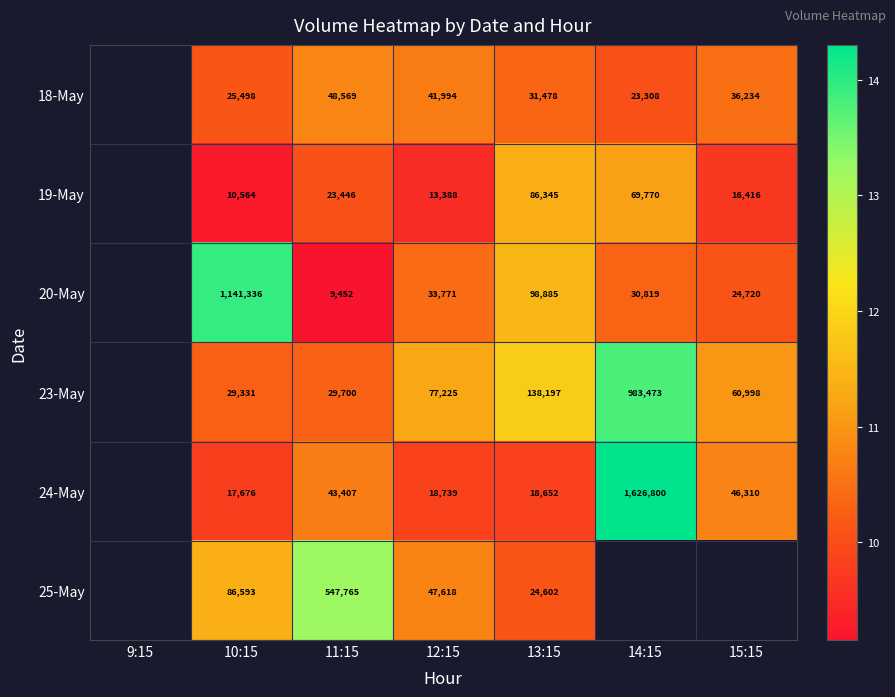

How many categories are shown in the chart?

7